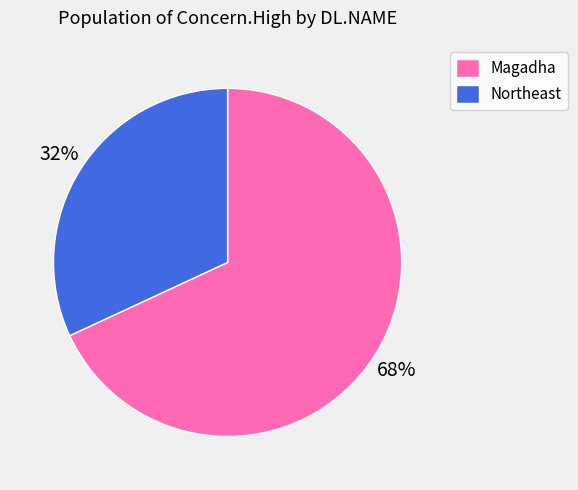

To the nearest percent, what is the average slice percentage?

50%